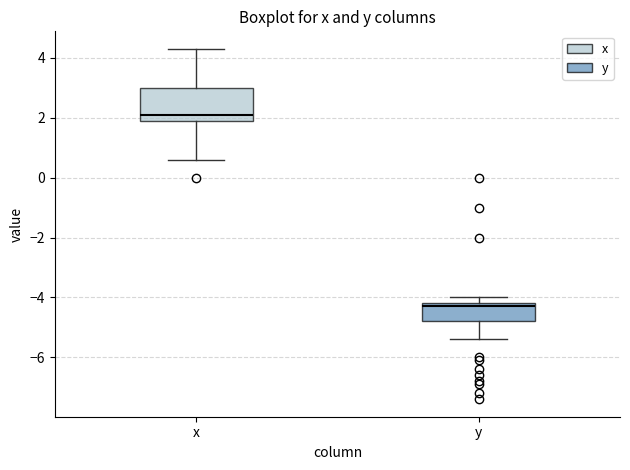

Which box has the highest median line?

x